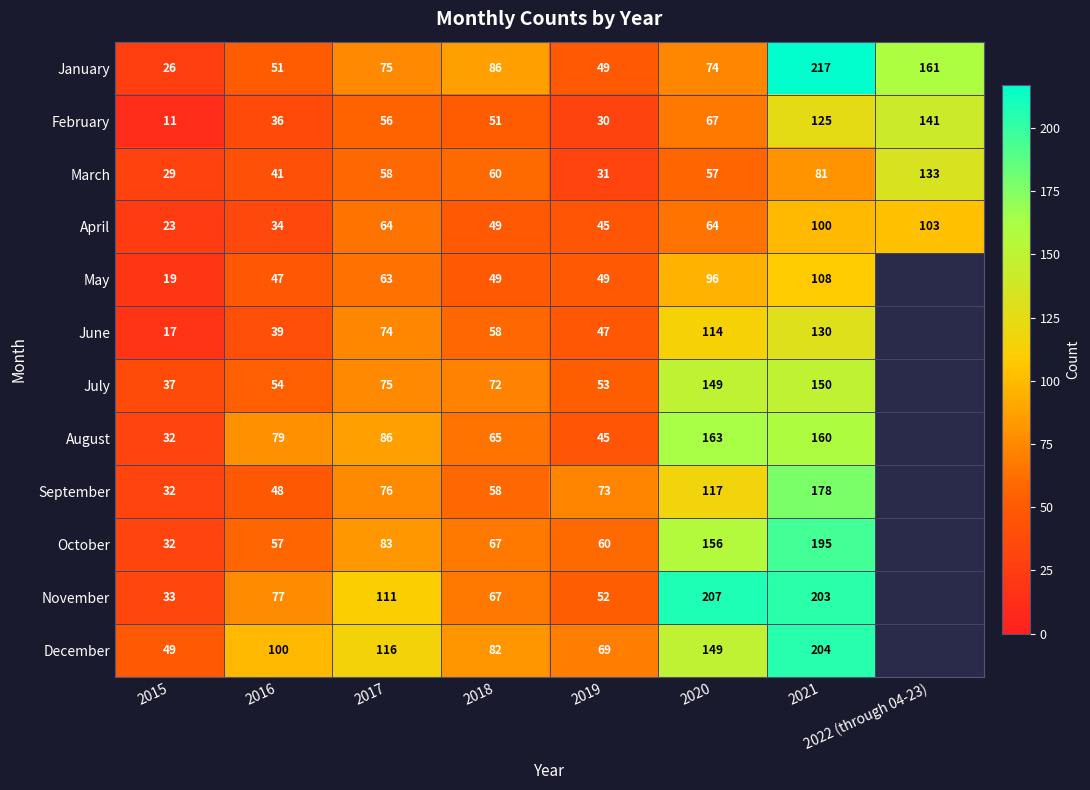

Which series changed the most between 2018 and 2022 (through 04-23)?

February